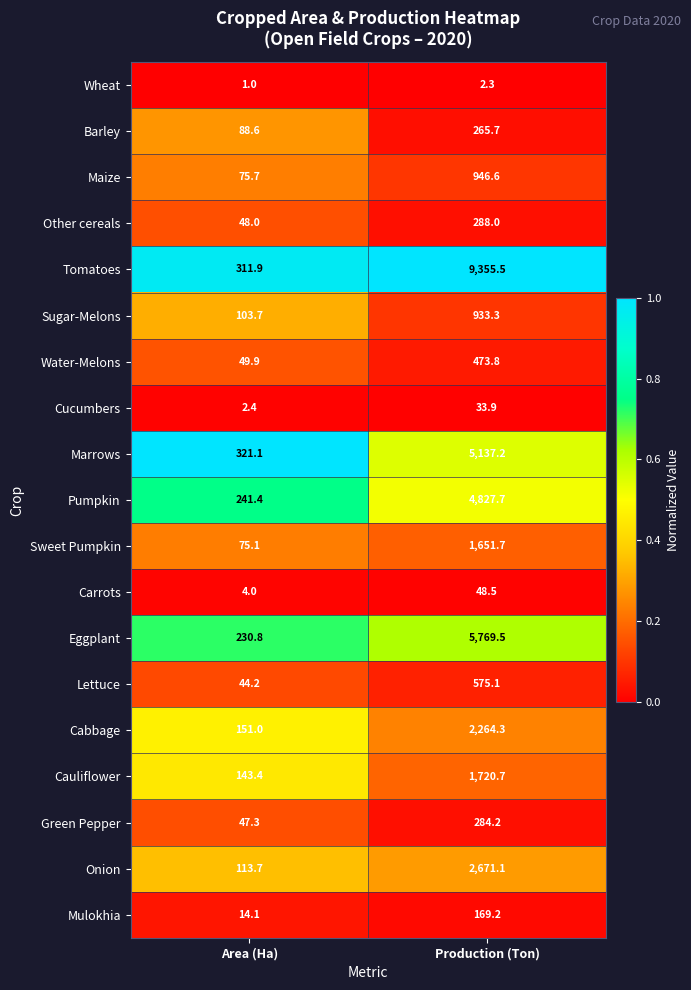

At which category does the chart reach its minimum across all series?

Area (Ha)